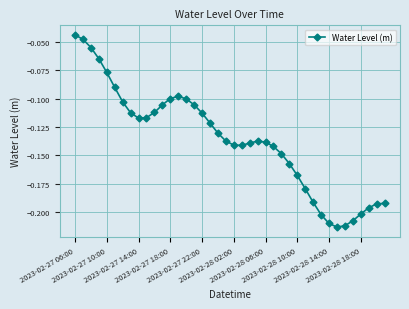

What is the sum of all values?

-5.5